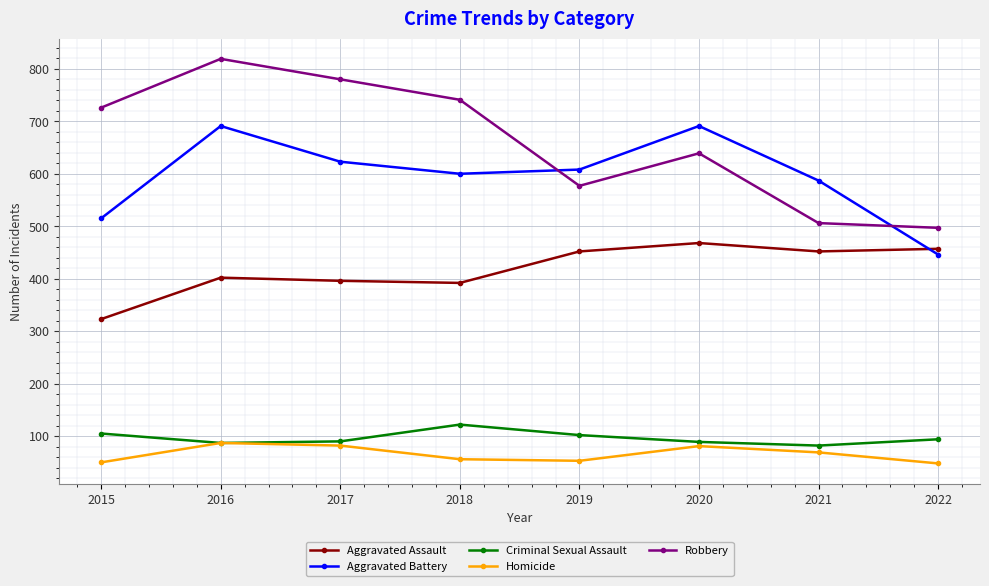

The Criminal Sexual Assault series shows 31 at 2017. True or false?

False